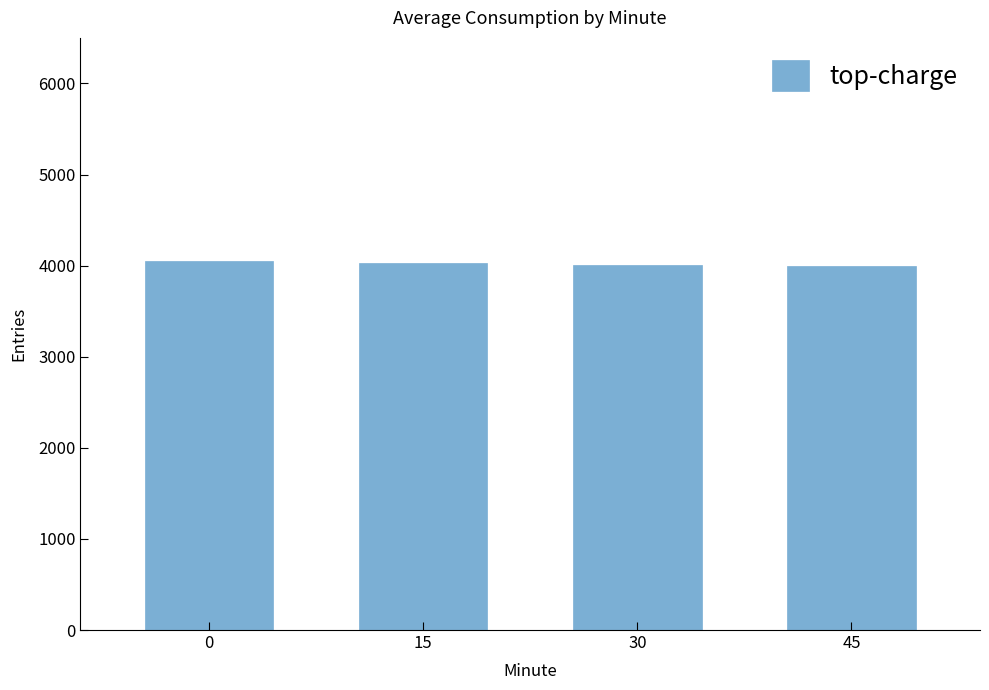

What is the change in value from 0 to 45?

-58.1